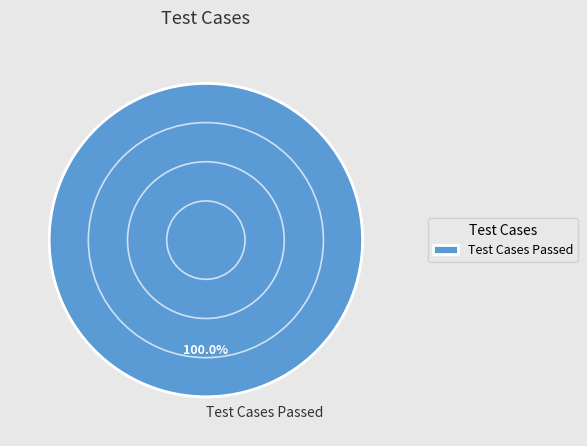

Rank the categories by value from lowest to highest.

Test Cases Passed